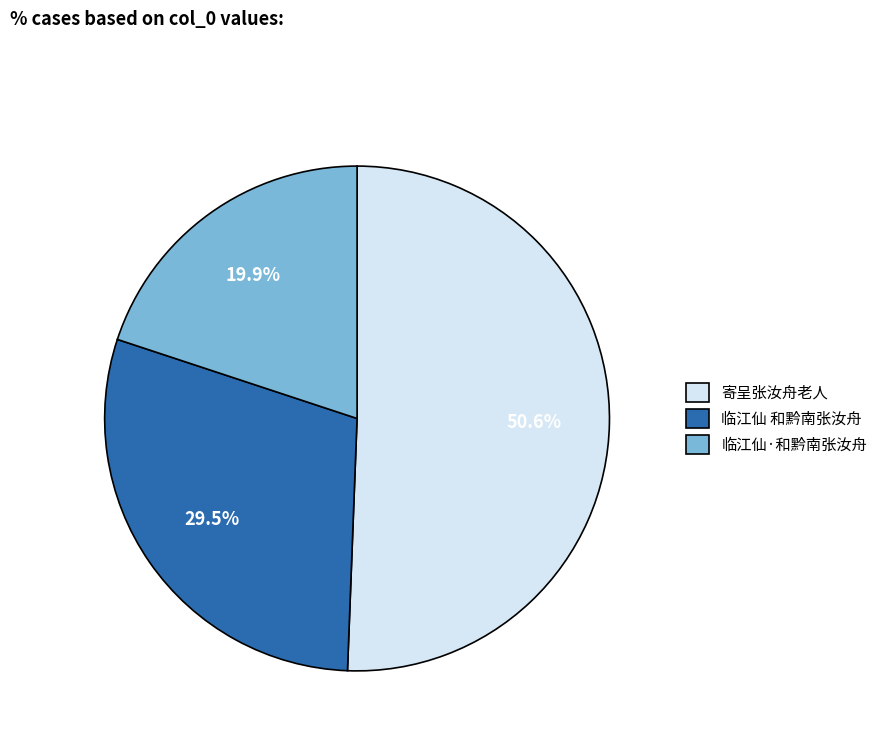

Do 寄呈张汝舟老人 and 临江仙·和黔南张汝舟 together represent more than half of the pie?

Yes